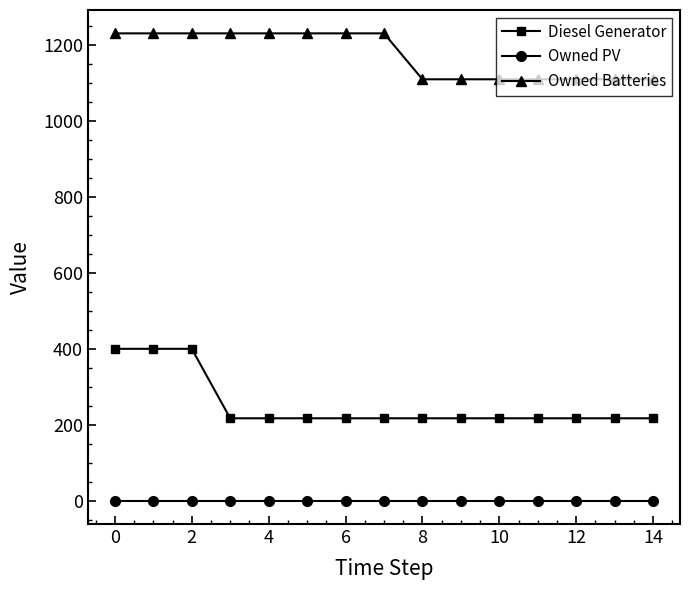

True or false: Owned PV and Diesel Generator intersect in this chart.

False